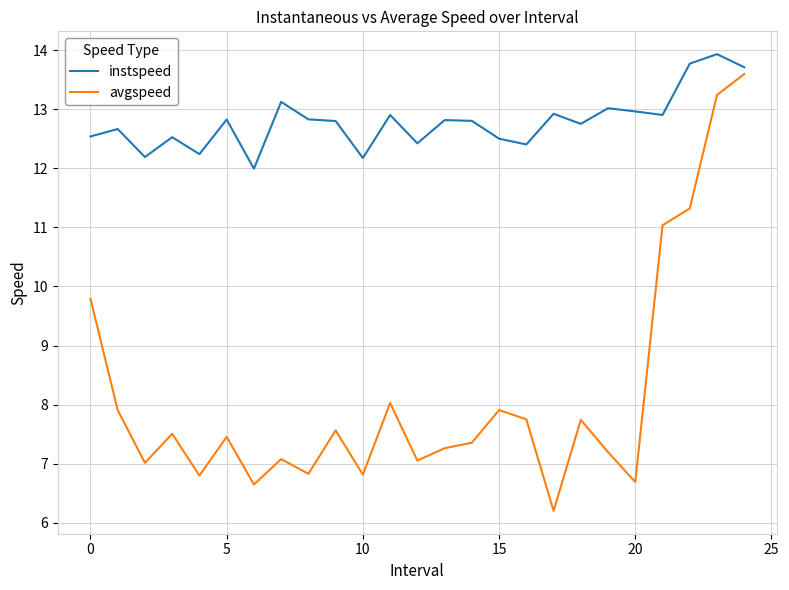

What is the smallest value displayed?

6.2